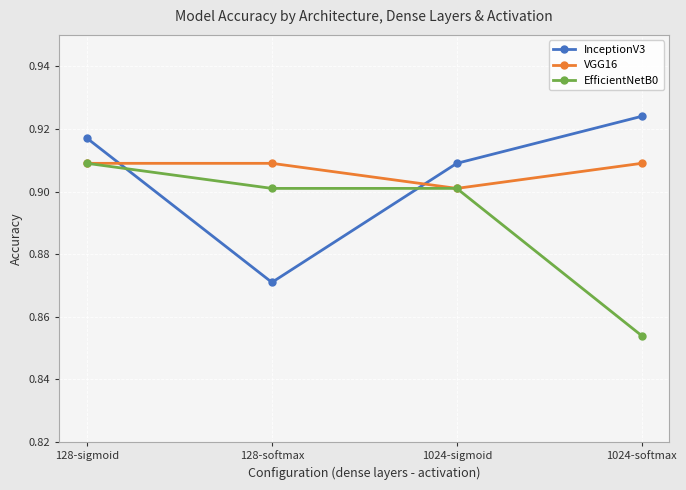

Which category has the lowest value in the InceptionV3 series?

128-softmax